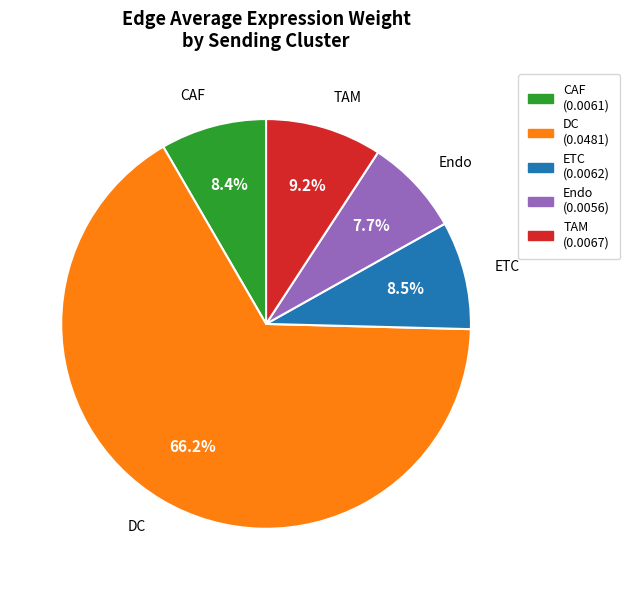

Combined, what portion of the pie is TAM and CAF?

17.6%